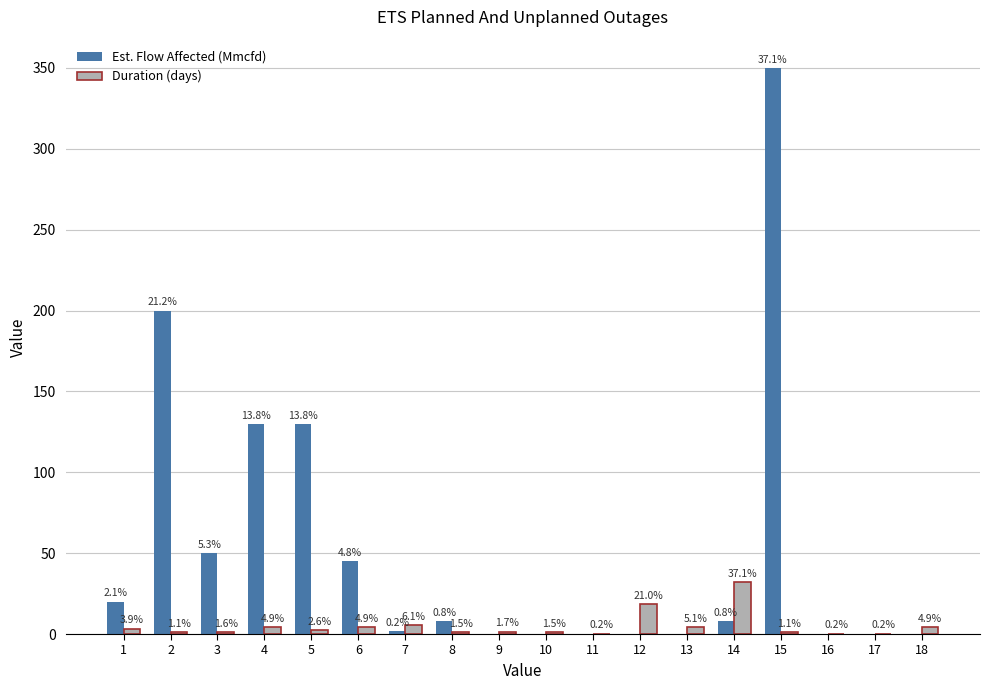

What value does the Duration (days) series have at 16?

0.2